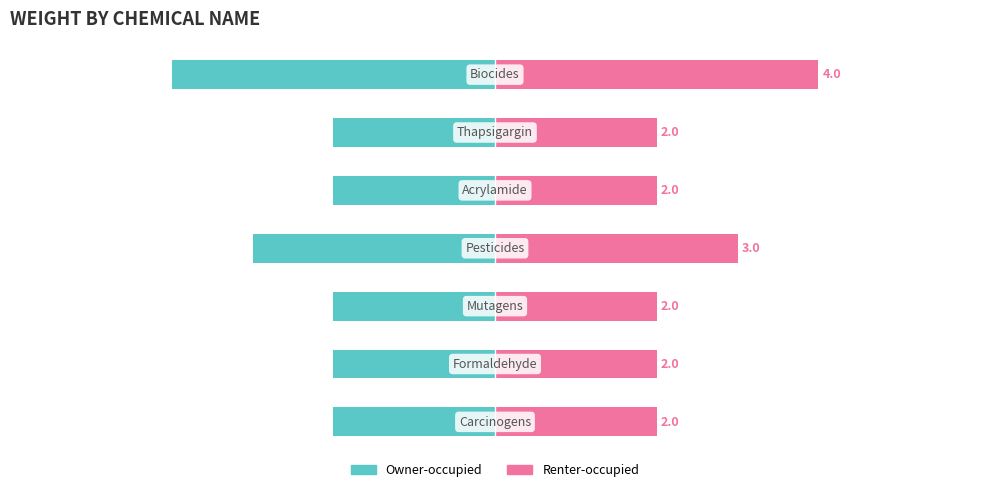

At 6, list the series in order from smallest to largest.

Owner-occupied, Renter-occupied